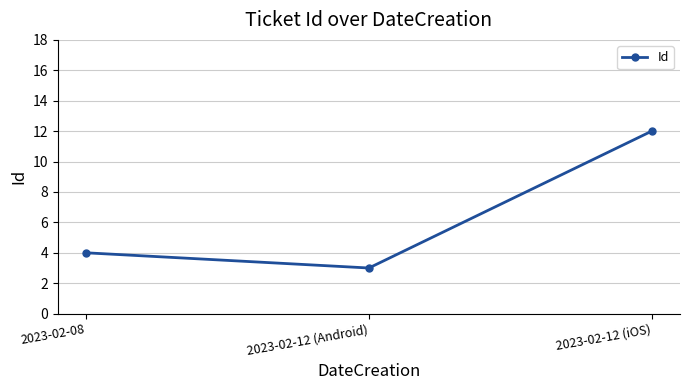

What is the smallest value displayed?

3